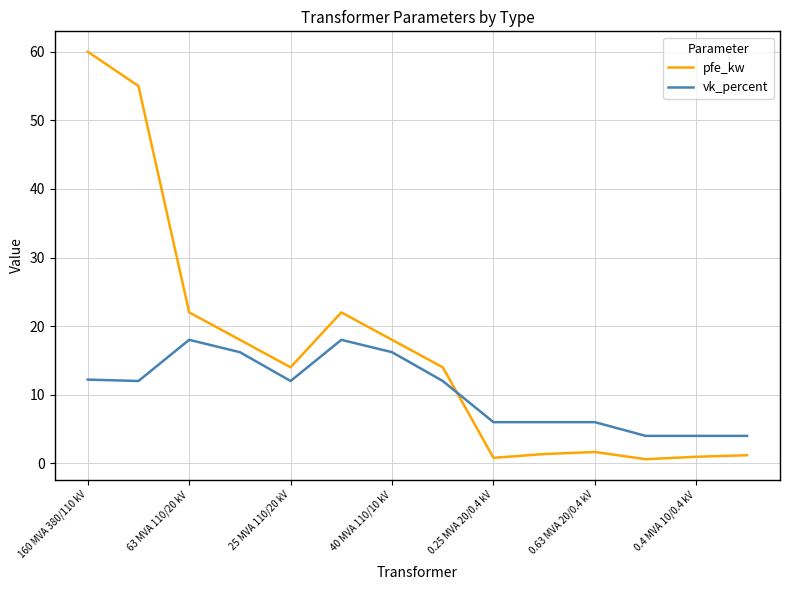

After their last crossing, which series has the higher values: pfe_kw or vk_percent?

vk_percent